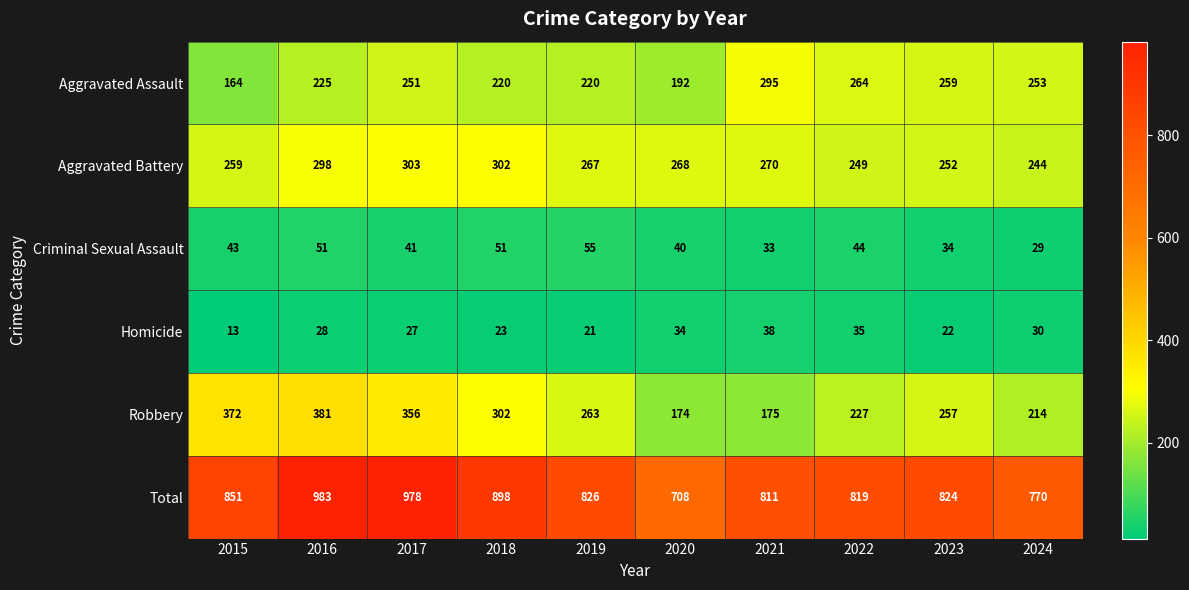

What is the difference between the second highest and second lowest values in the Total series?

208